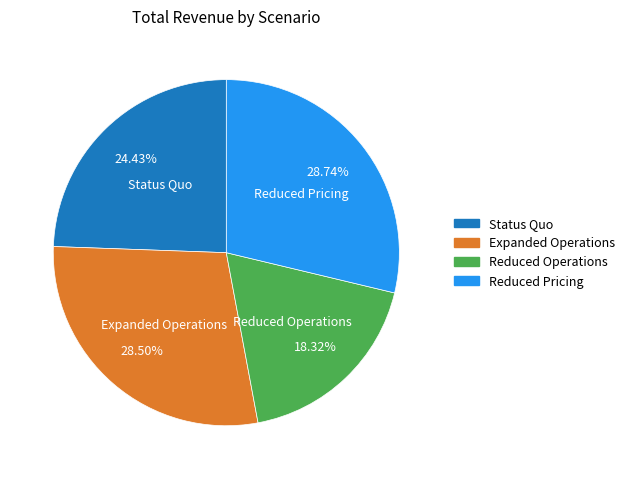

Does Expanded Operations account for over 50% of the chart?

No